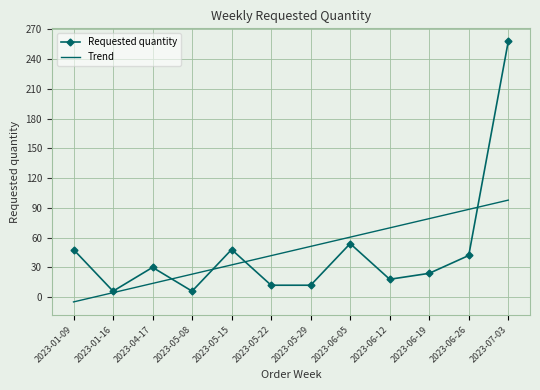

Rank the categories by Trend value from highest to lowest.

2023-07-03, 2023-06-26, 2023-06-19, 2023-06-12, 2023-06-05, 2023-05-29, 2023-05-22, 2023-05-15, 2023-05-08, 2023-04-17, 2023-01-16, 2023-01-09